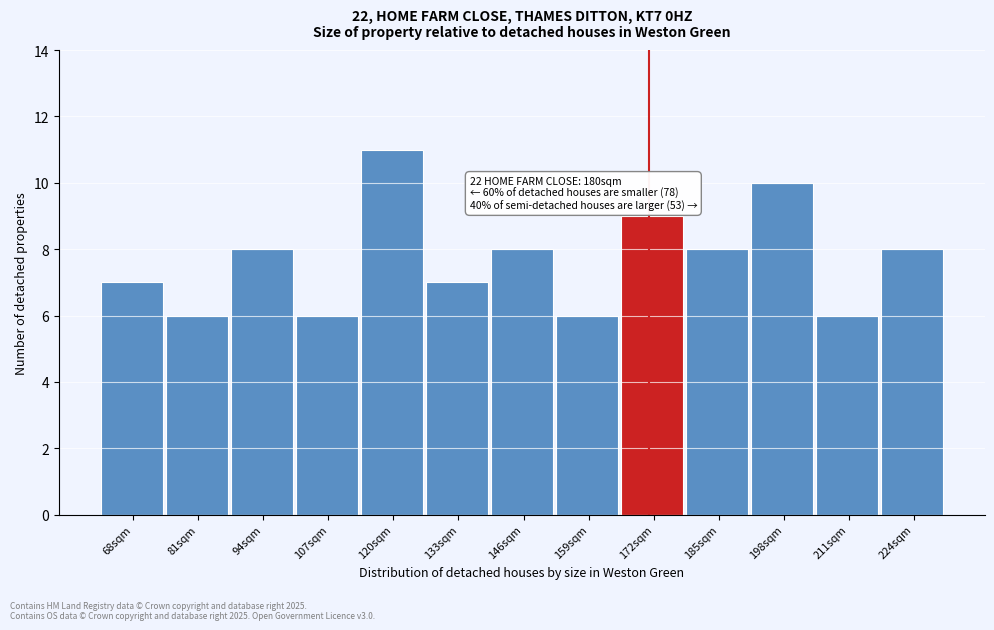

Reading left to right, list all the values displayed in this chart.

68sqm=7	81sqm=6	94sqm=8	107sqm=6	120sqm=11	133sqm=7	146sqm=8	159sqm=6	172sqm=9	185sqm=8	198sqm=10	211sqm=6	224sqm=8